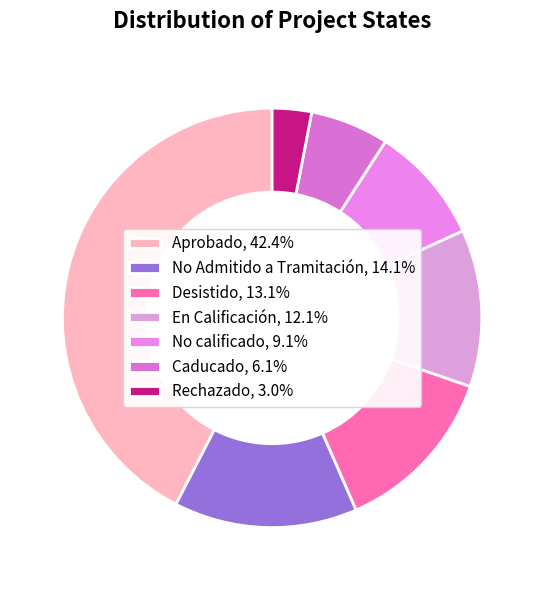

To the nearest percent, what percentage of the pie is Rechazado?

3%